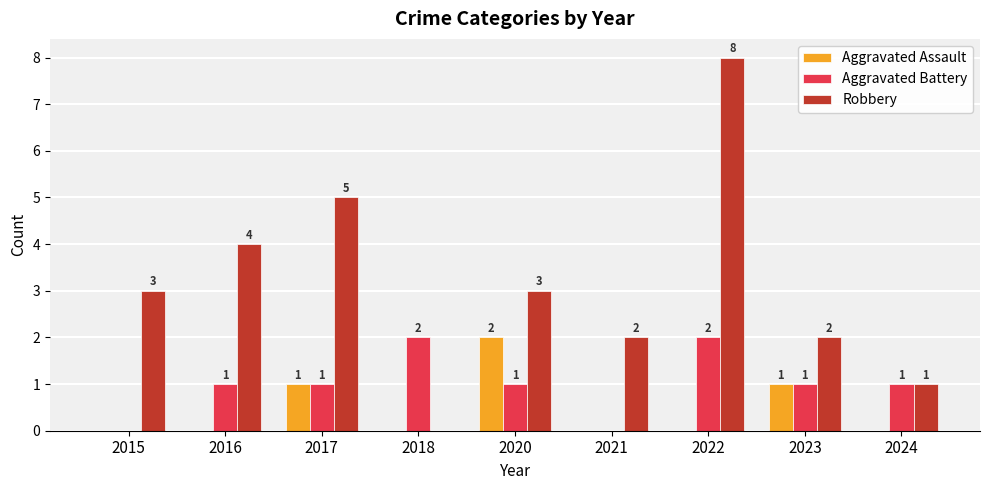

At which category is the sum across all series the highest?

2022